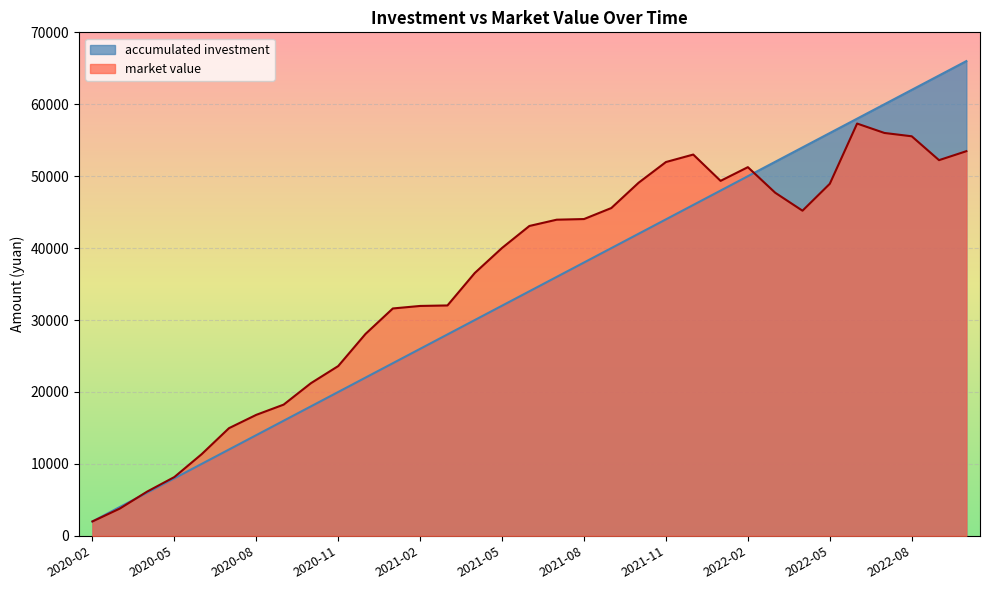

Which category has the lowest value across all series?

2020-02